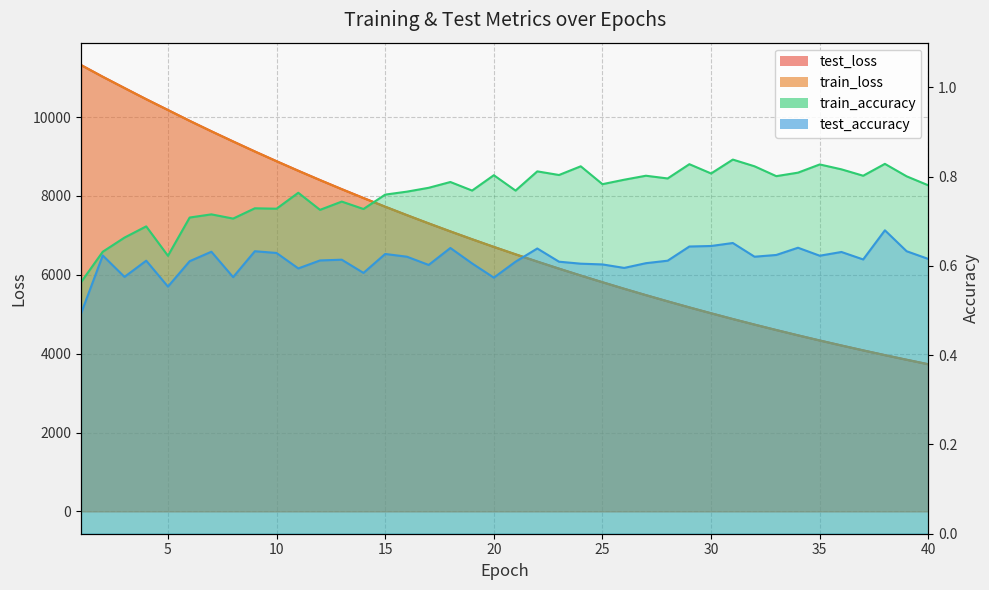

True or false: train_accuracy and test_loss intersect in this chart.

False